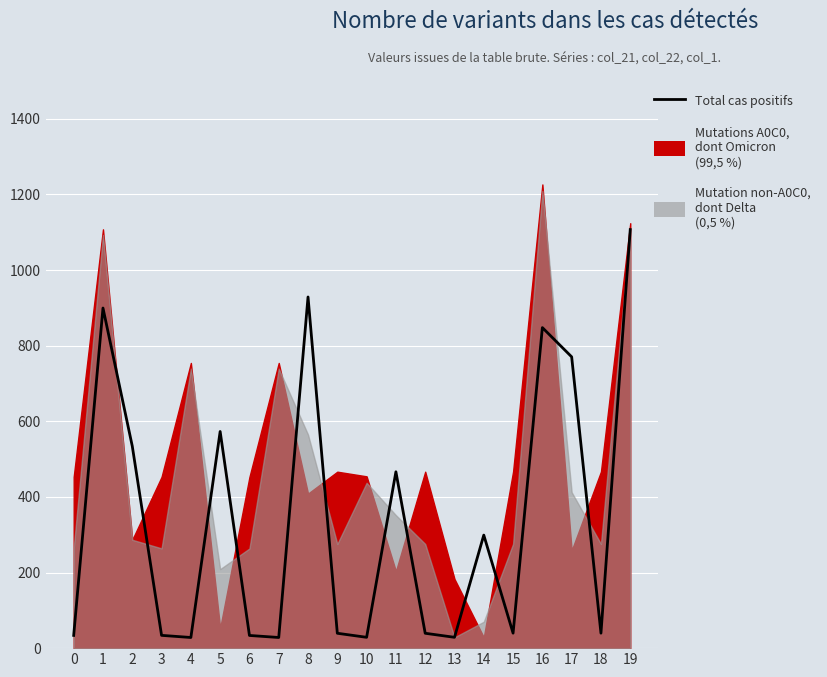

What is the change in value from 3 to 6?

-0.2